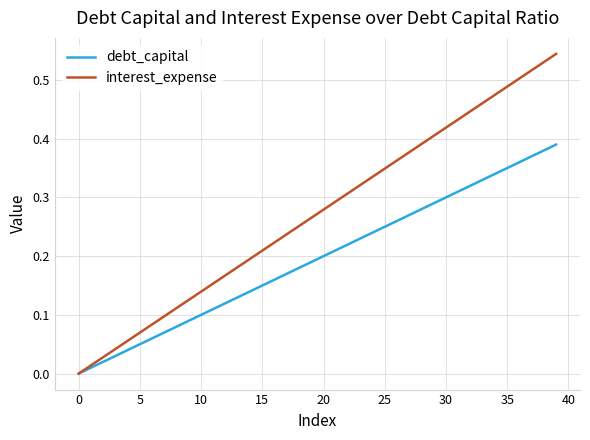

Which series has the widest spread of values?

interest_expense